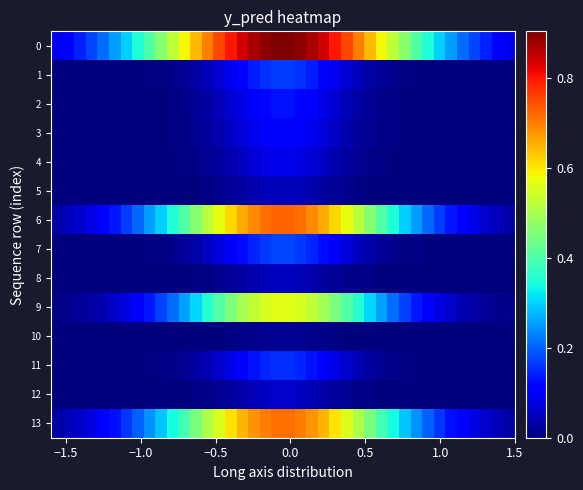

What is the maximum value shown in the chart?

0.9